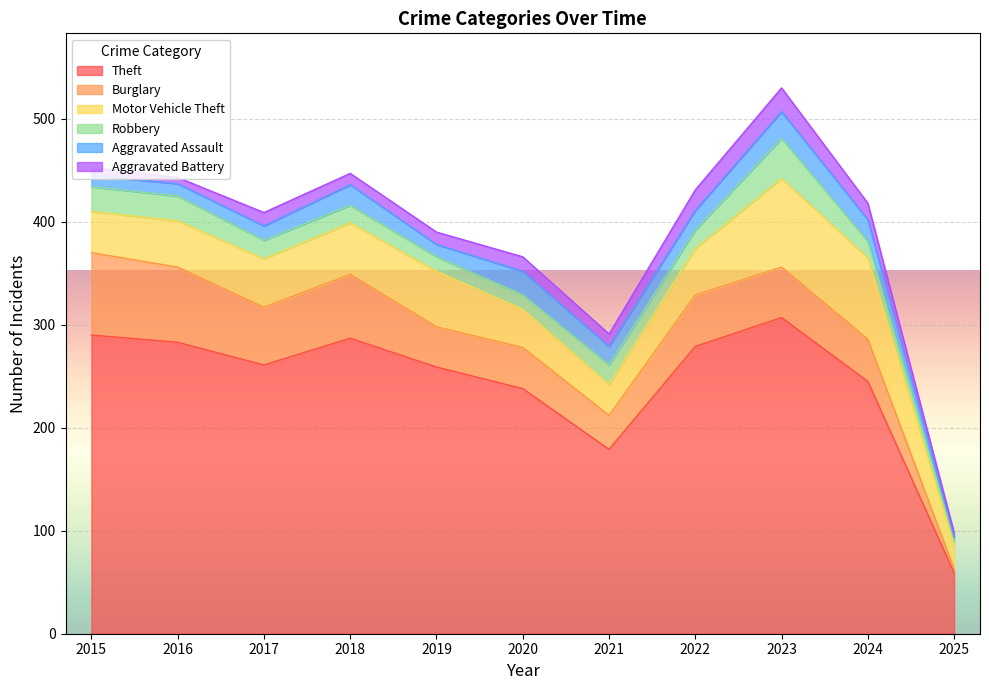

What are all the series names shown in the legend?

Theft, Burglary, Motor Vehicle Theft, Robbery, Aggravated Assault, Aggravated Battery